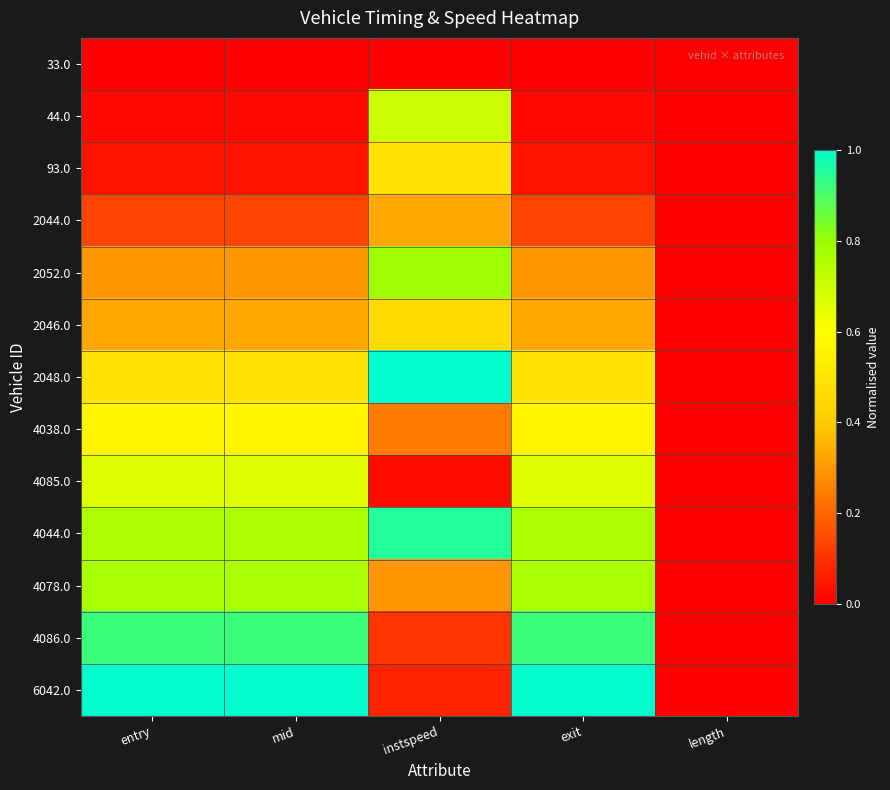

Reading left to right, list all the values displayed in this chart.

33.0: entry=0.0	mid=0.0	instspeed=0.0	exit=0.0	length=0.0
44.0: entry=0.0	mid=0.0	instspeed=0.7	exit=0.0	length=0.0
93.0: entry=0.0	mid=0.0	instspeed=0.5	exit=0.0	length=0.0
2044.0: entry=0.1	mid=0.1	instspeed=0.3	exit=0.1	length=0.0
2052.0: entry=0.3	mid=0.3	instspeed=0.8	exit=0.3	length=0.0
2046.0: entry=0.3	mid=0.3	instspeed=0.5	exit=0.3	length=0.0
2048.0: entry=0.5	mid=0.5	instspeed=1.0	exit=0.5	length=0.0
4038.0: entry=0.6	mid=0.6	instspeed=0.2	exit=0.6	length=0.0
4085.0: entry=0.7	mid=0.7	instspeed=0.0	exit=0.7	length=0.0
4044.0: entry=0.8	mid=0.8	instspeed=1.0	exit=0.8	length=0.0
4078.0: entry=0.8	mid=0.8	instspeed=0.3	exit=0.8	length=0.0
4086.0: entry=0.9	mid=0.9	instspeed=0.1	exit=0.9	length=0.0
6042.0: entry=1.0	mid=1.0	instspeed=0.1	exit=1.0	length=0.0